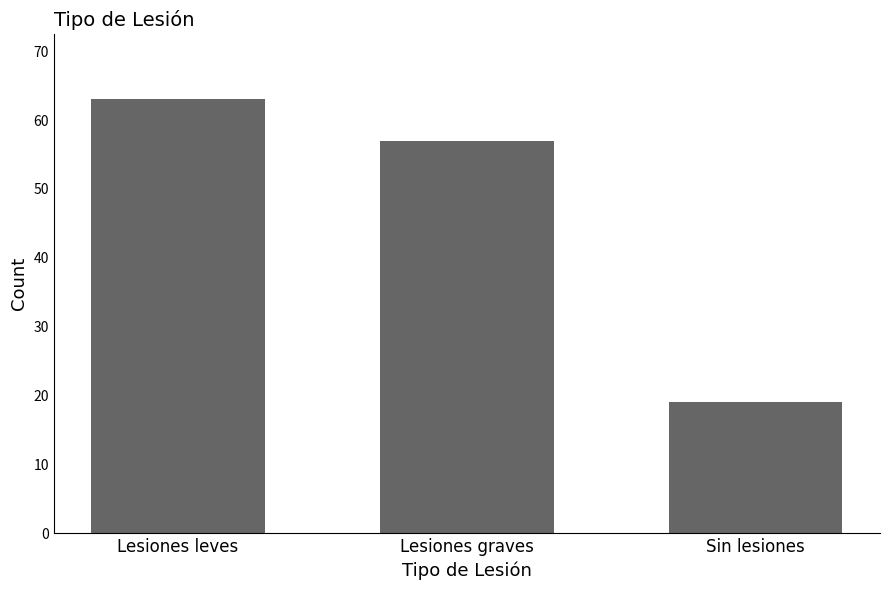

How many series are shown in this chart?

1